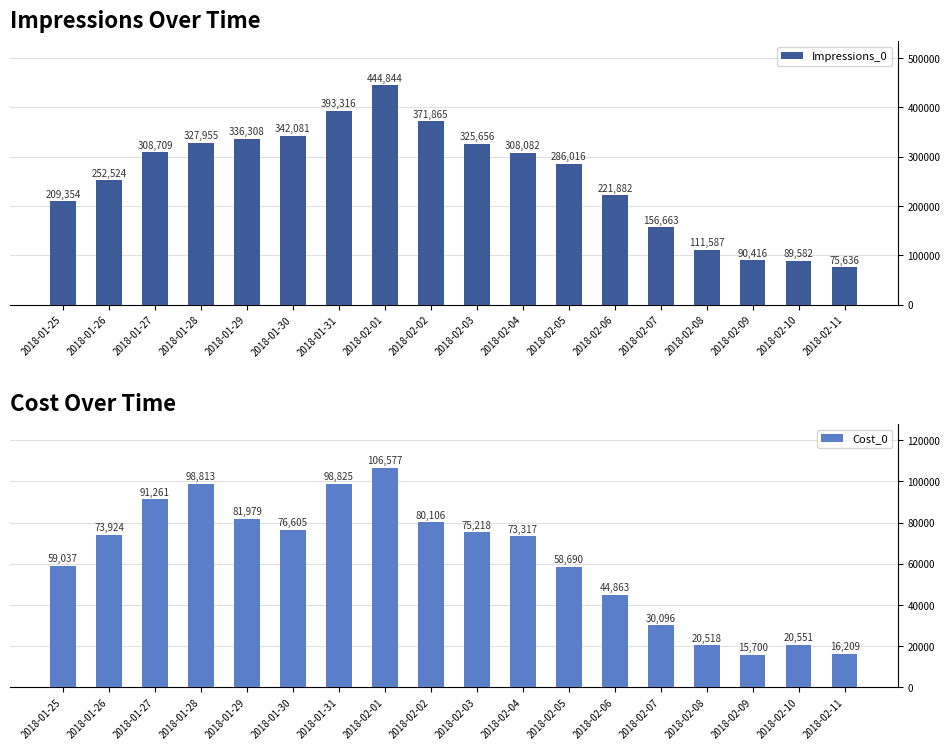

List the series in order of their peak value, lowest first.

Cost_0, Impressions_0